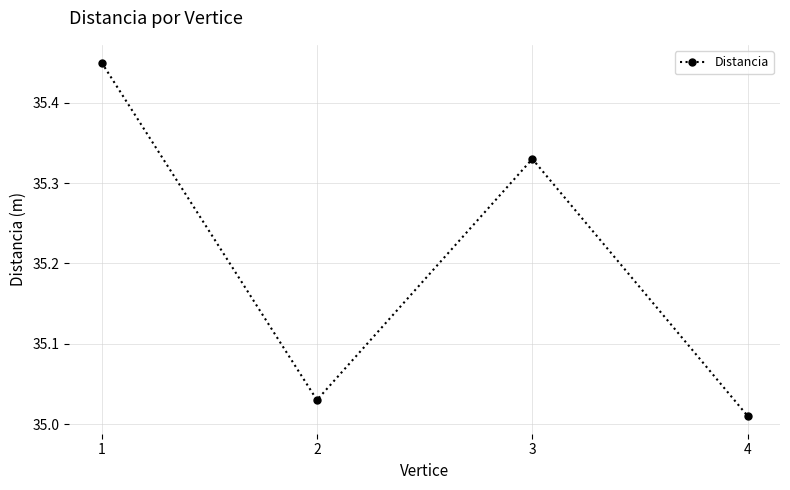

Where is the first local maximum?

3